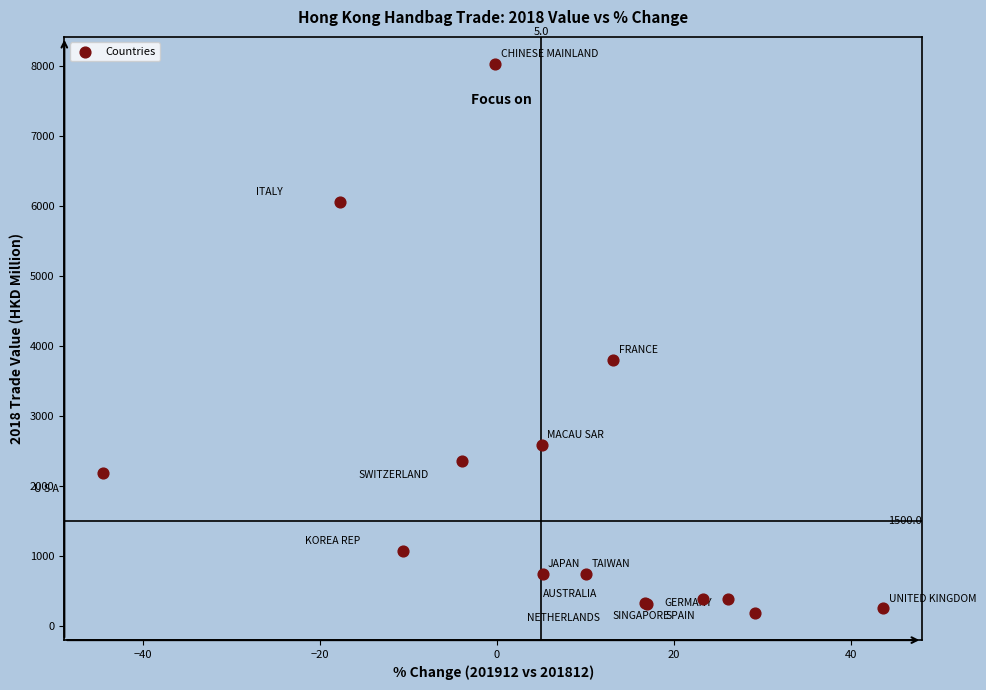

What Y value in the scatter plot is closest to 4108?

3804.1